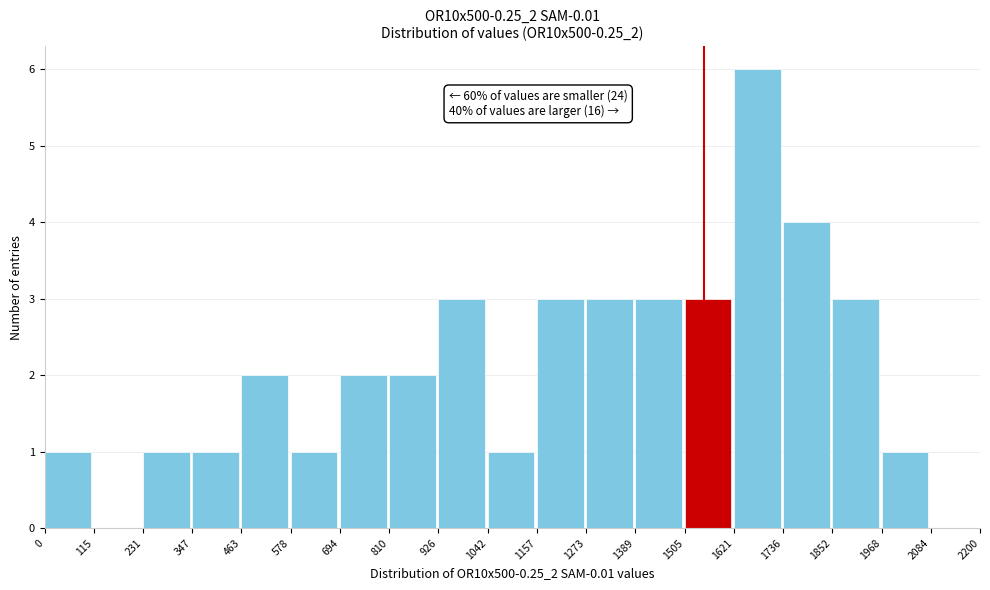

Which range on the x-axis has the tallest bar?

1621 to 1736